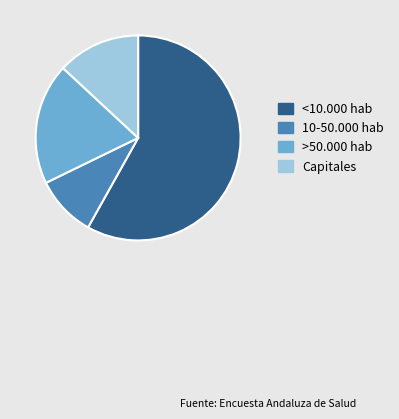

Is the sum of Capitales and <10.000 hab greater than half?

Yes